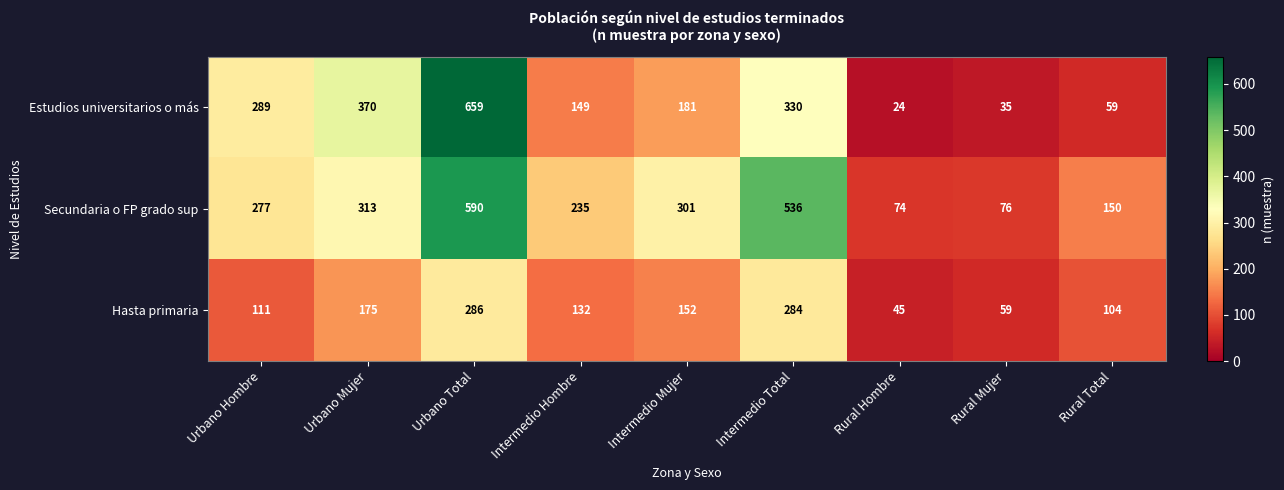

At which category is the sum across all series the highest?

Urbano Total